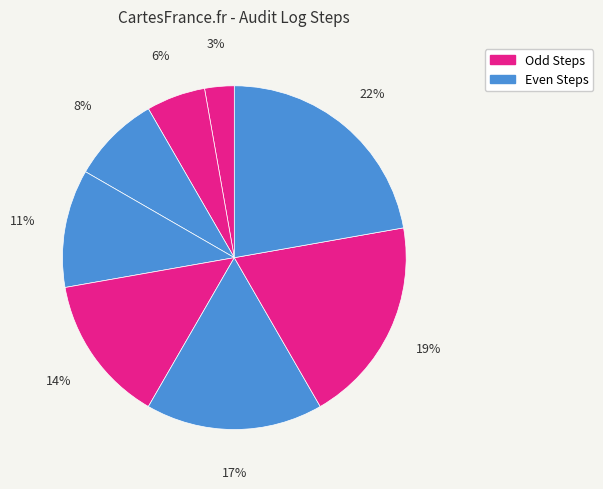

How many segments does this pie chart have?

8